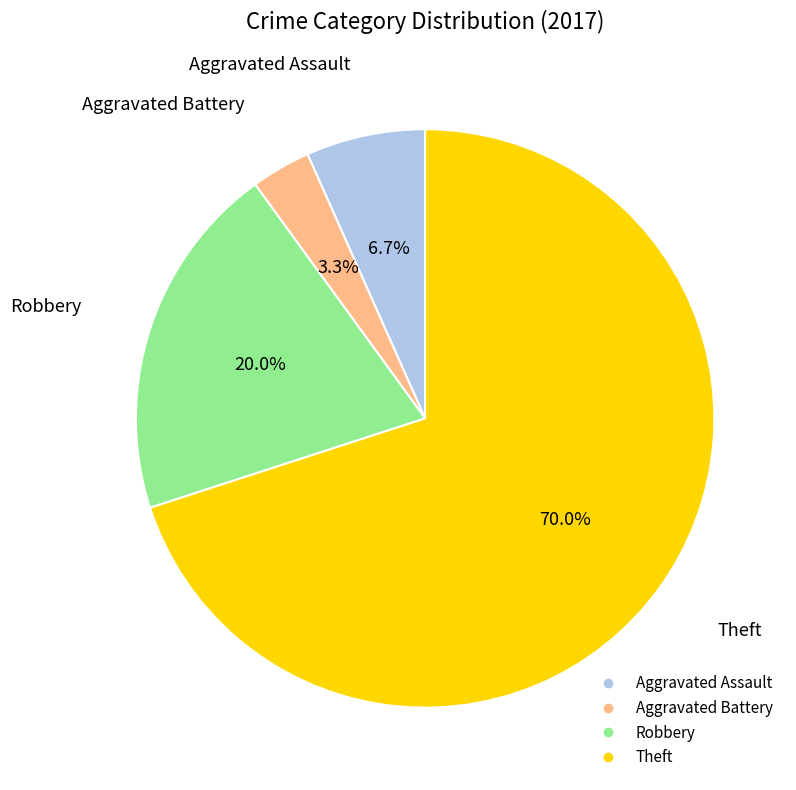

Is there a majority slice in this chart?

Yes